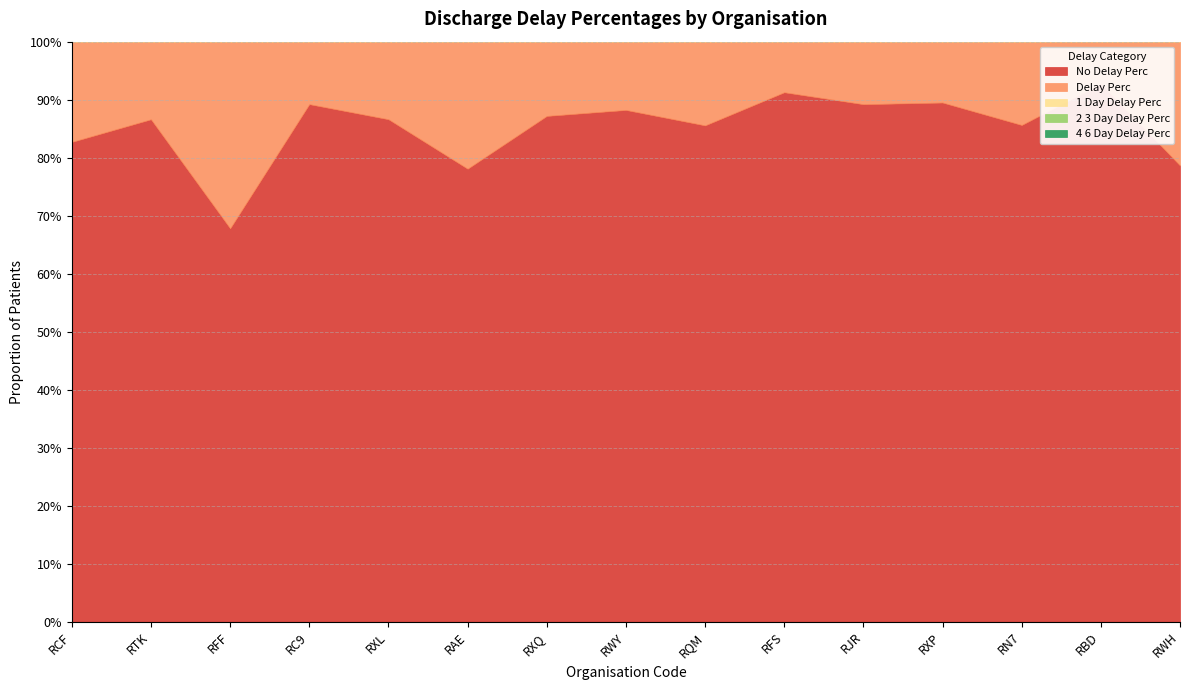

Reading left to right, transcribe all the data shown in this chart.

no_delay_perc: 0.8	0.9	0.7	0.9	0.9	0.8	0.9	0.9	0.9	0.9	0.9	0.9	0.9	0.9	0.8
delay_perc: 0.2	0.1	0.3	0.1	0.1	0.2	0.1	0.1	0.1	0.1	0.1	0.1	0.1	0.1	0.2
1_day_delay_perc: 0.1	0.0	0.1	0.0	0.0	0.1	0.0	0.0	0.1	0.0	0.0	0.0	0.0	0.0	0.1
2_3_day_delay_perc: 0.0	0.0	0.1	0.0	0.0	0.0	0.0	0.0	0.0	0.0	0.0	0.0	0.0	0.0	0.1
4_6_day_delay_perc: 0.0	0.0	0.1	0.0	0.0	0.0	0.0	0.0	0.0	0.0	0.0	0.0	0.0	0.0	0.0